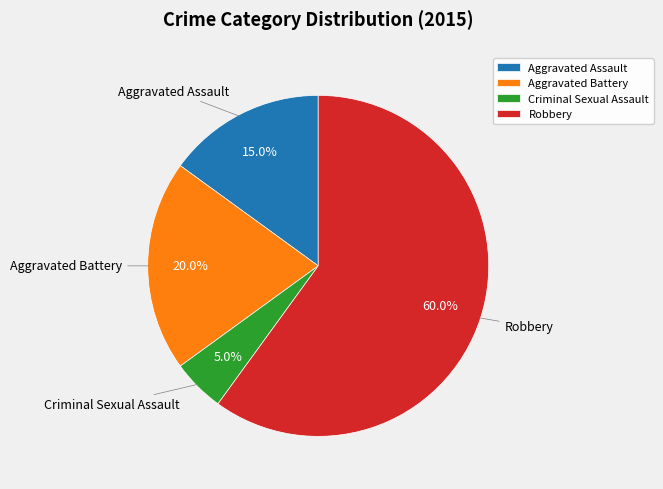

Which slice is the smallest?

Criminal Sexual Assault